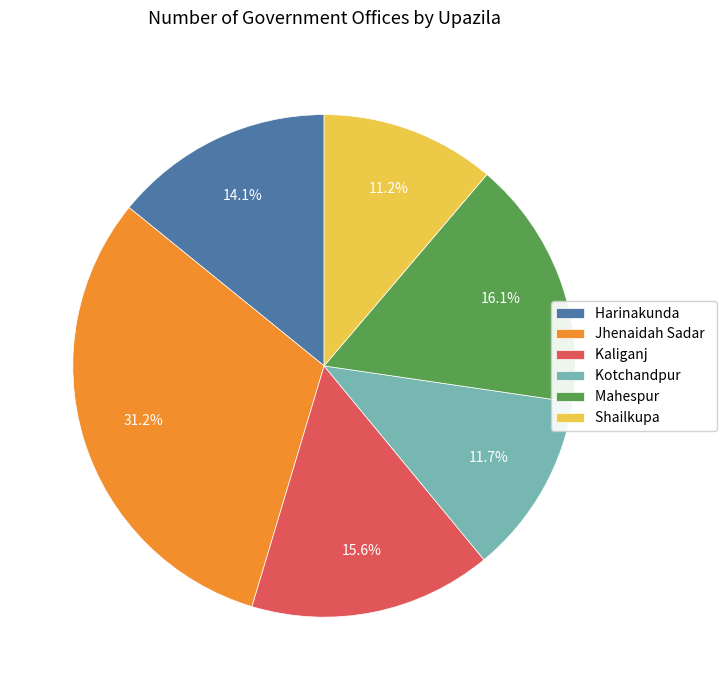

Is the sum of Kotchandpur and Shailkupa greater than half?

No